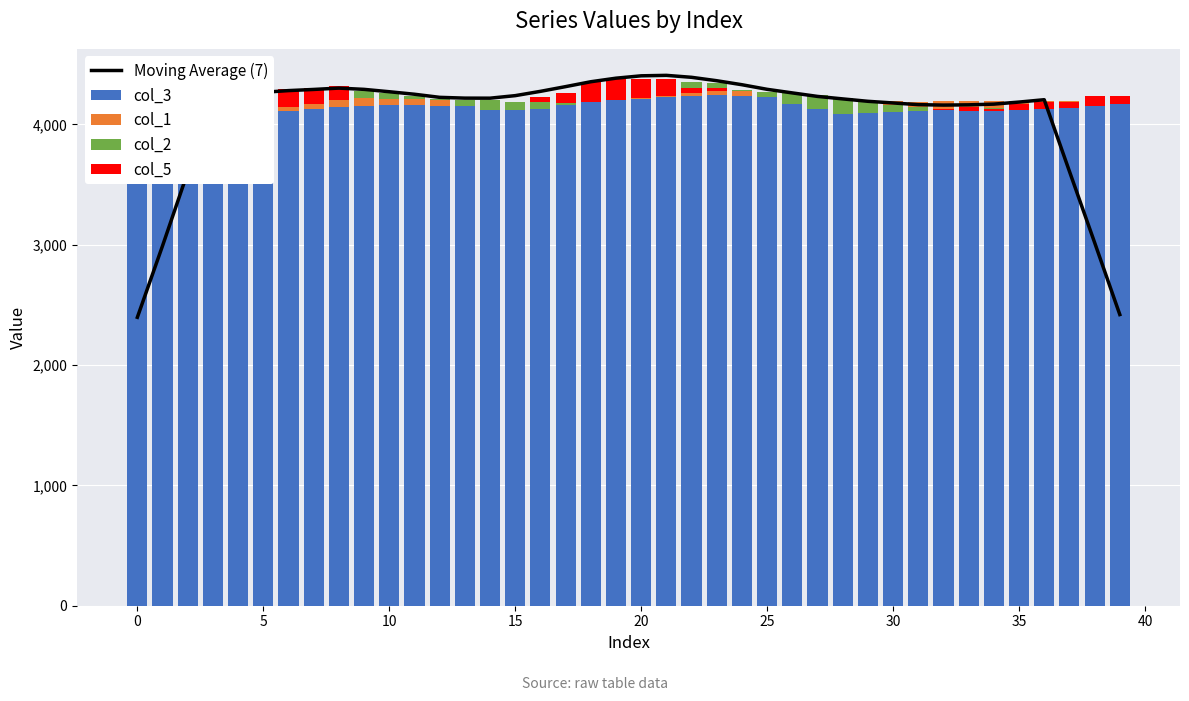

Are the bars horizontal?

No